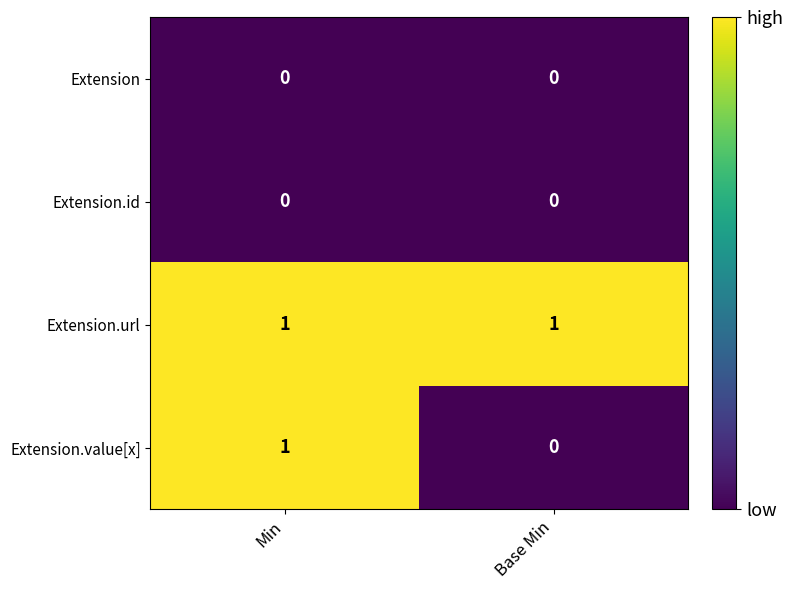

The Extension series shows 0 at Base Min. True or false?

True